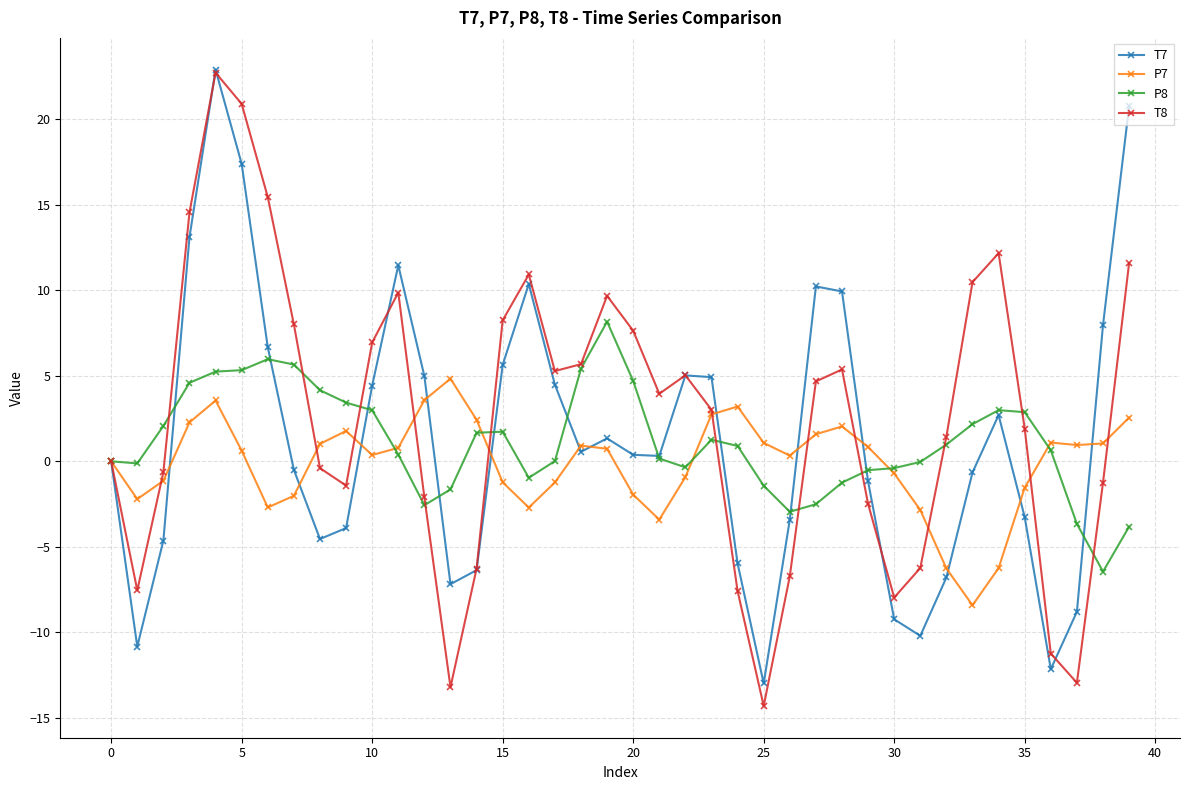

Which series has the largest range (max minus min)?

T8